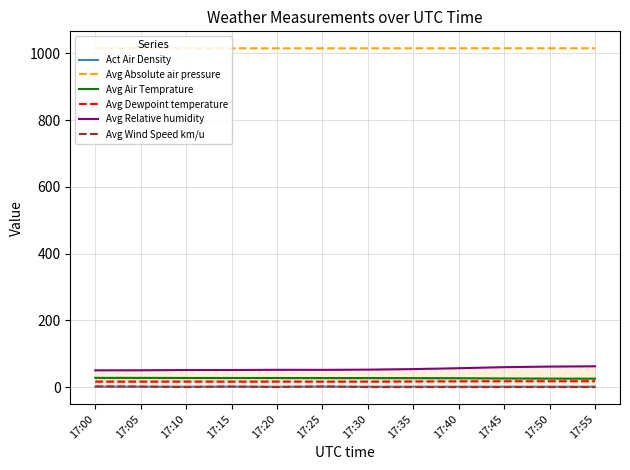

What is the sum of all Act Air Density values?

14.1